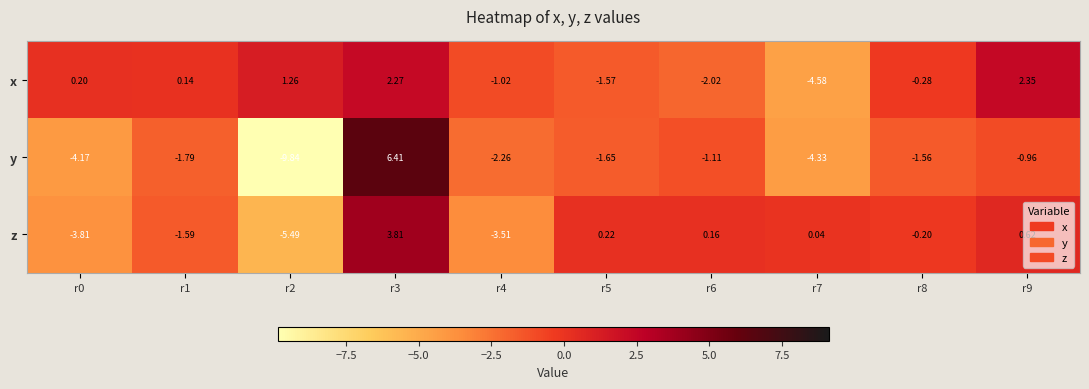

Is the value of x at r8 greater than the value of y at r9?

Yes